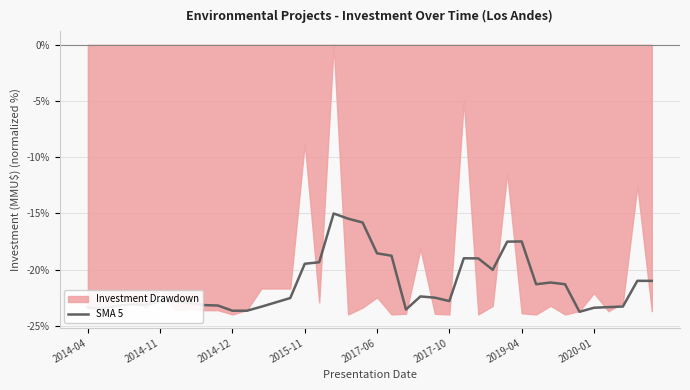

Reading left to right, what are all the values shown in this chart?

-23.4	-23.5	-23.2	-23.1	-23.2	-22.8	-22.8	-23.0	-23.2	-23.2	-23.7	-23.7	-23.3	-22.9	-22.5	-19.5	-19.4	-15.0	-15.5	-15.8	-18.6	-18.8	-23.6	-22.4	-22.5	-22.8	-19.0	-19.0	-20.0	-17.5	-17.5	-21.3	-21.2	-21.3	-23.8	-23.4	-23.3	-23.3	-21.0	-21.0